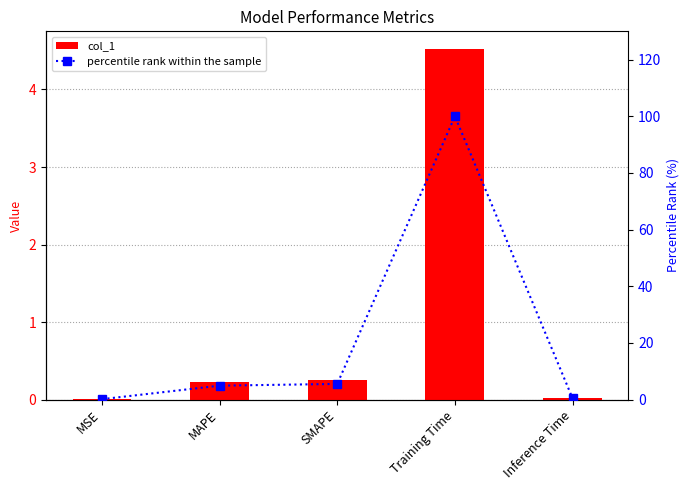

Which series has the widest spread of values?

percentile rank within the sample